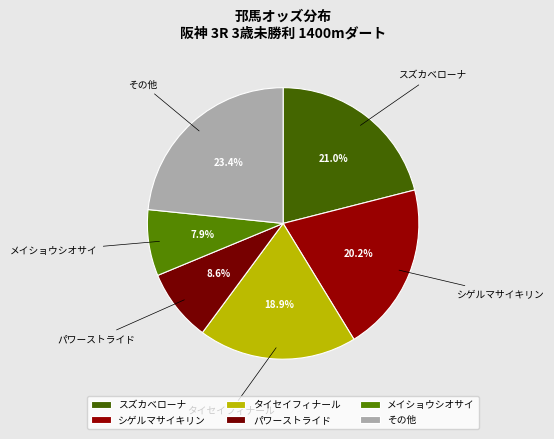

Approximately how many times larger is the value at スズカベローナ compared to その他?

0.9